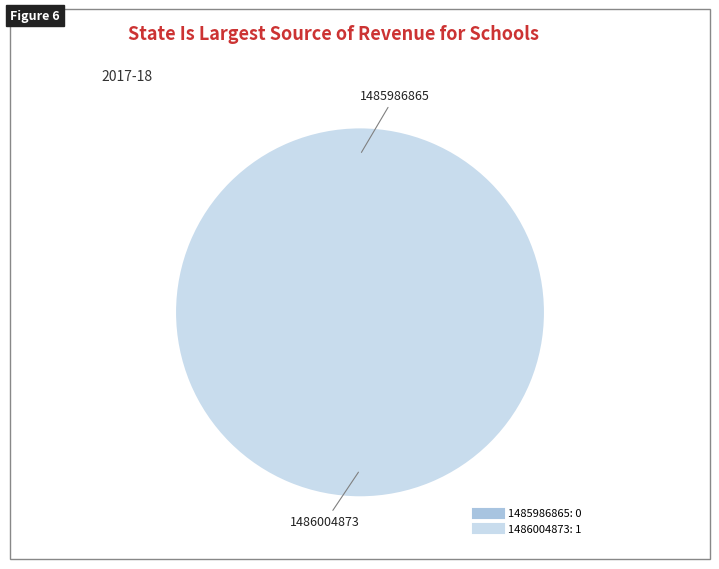

How many slices are in this pie chart?

2